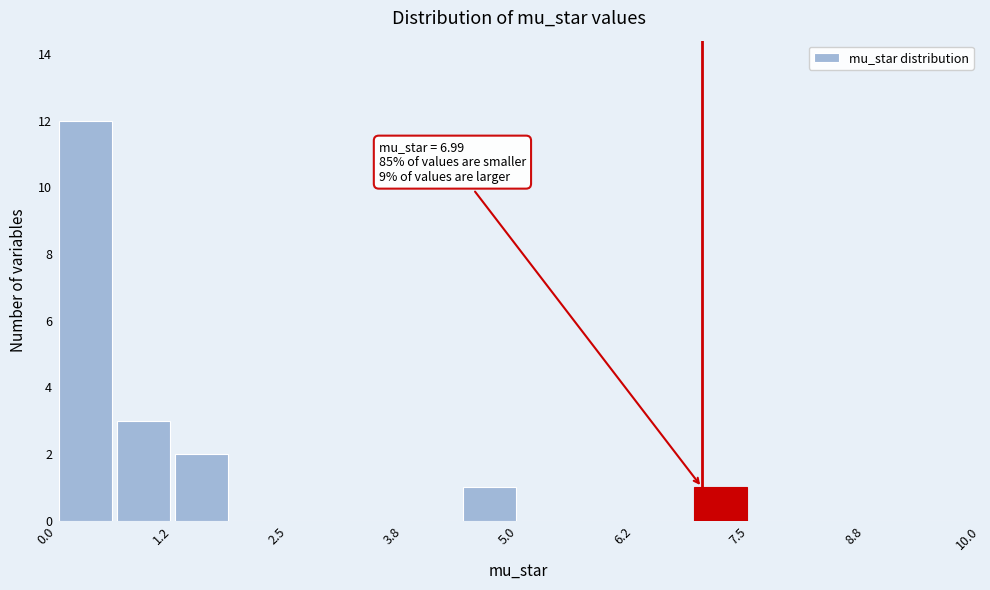

Read against the x-axis, roughly where is the centre of the tallest bar?

0.4